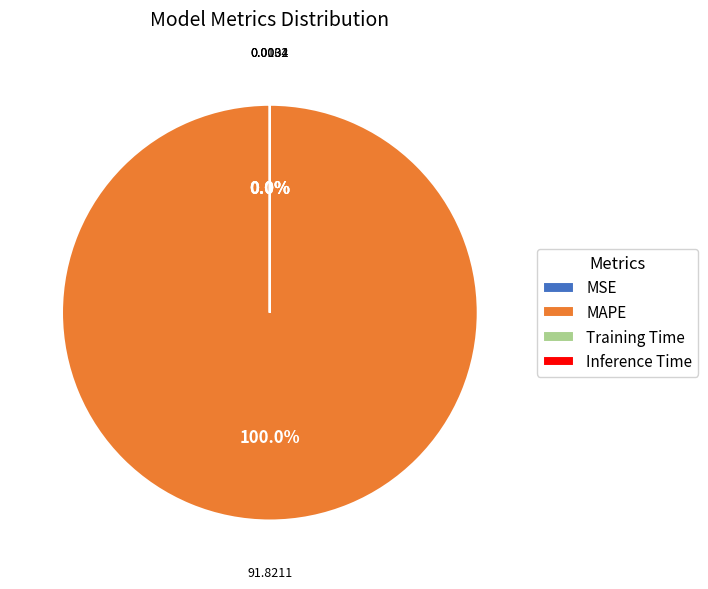

Which slice represents more than half of the pie?

MAPE